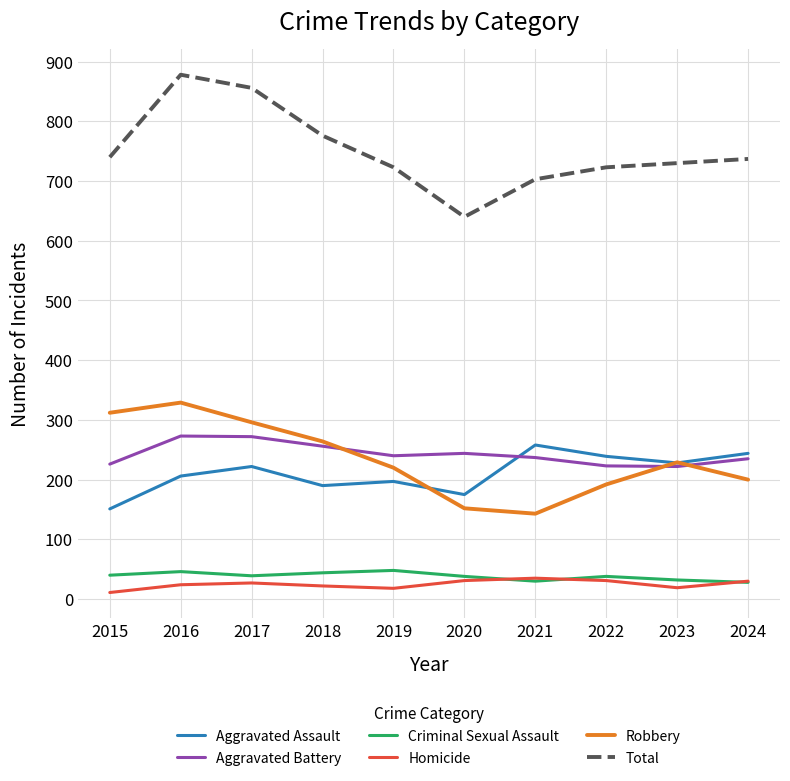

Which series has the largest range (max minus min)?

Total